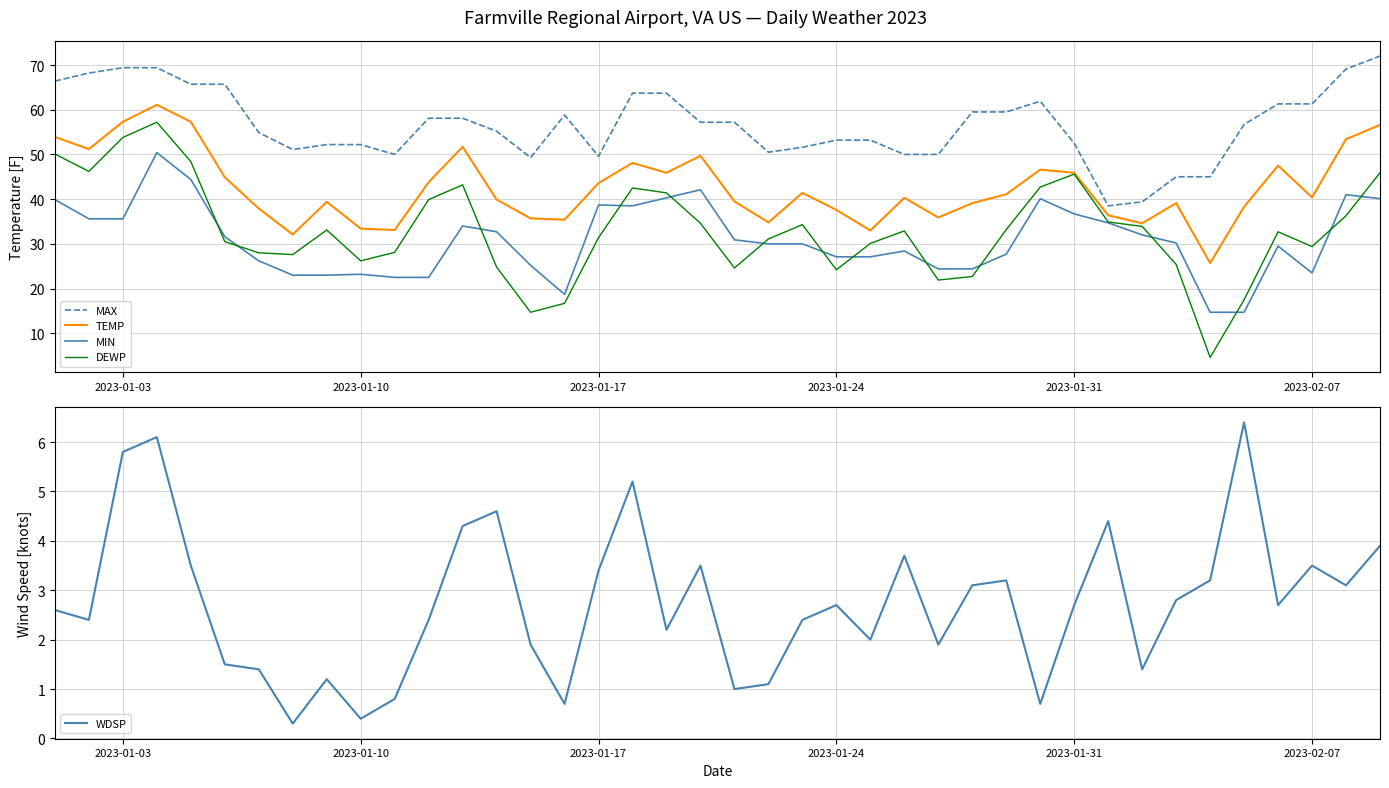

True or false: DEWP and MAX intersect in this chart.

False